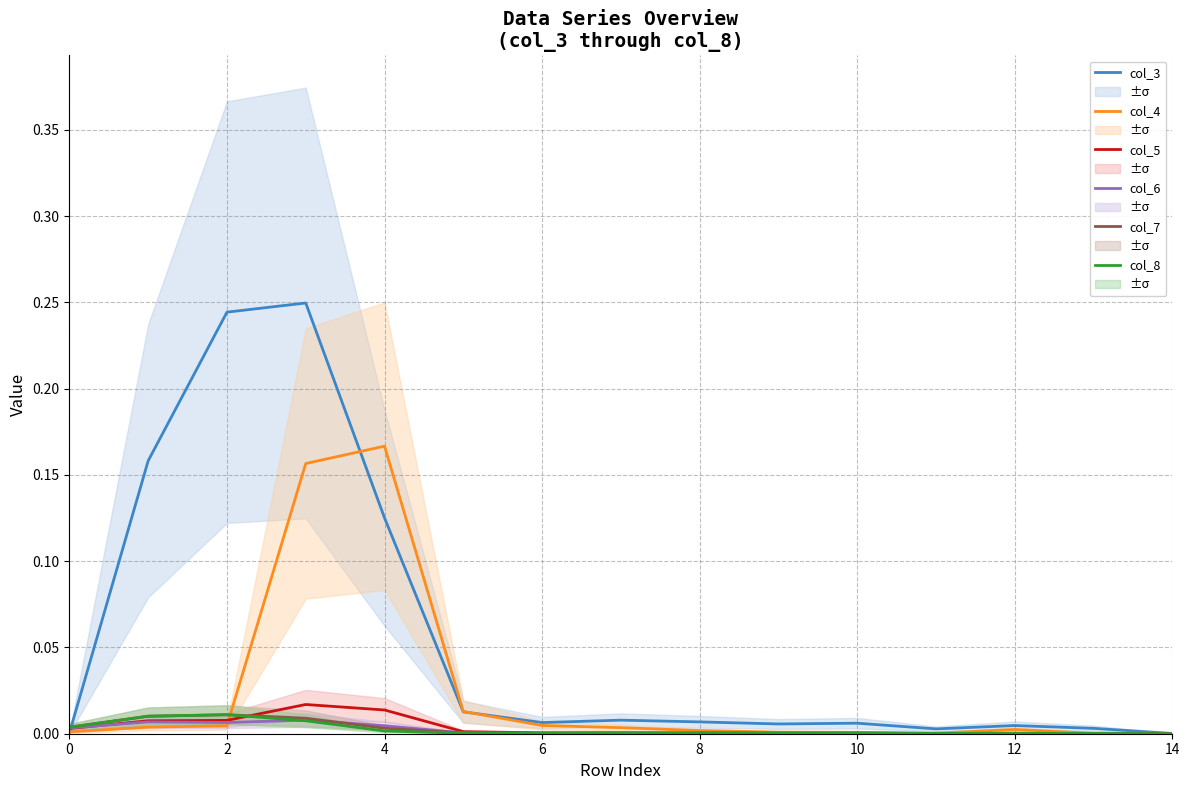

At 14, list the series in order from smallest to largest.

col_6, col_8, col_7, col_5, col_4, col_3